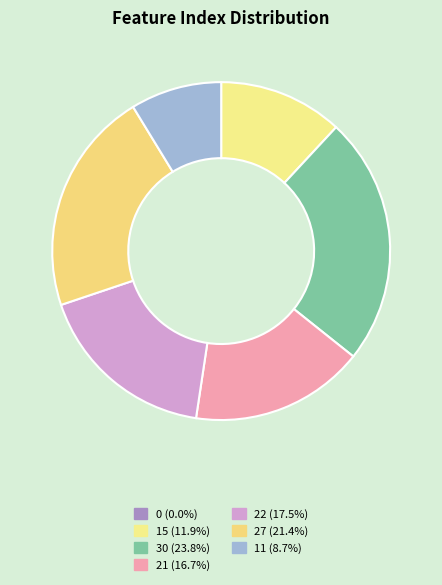

How many slices are in this pie chart?

7